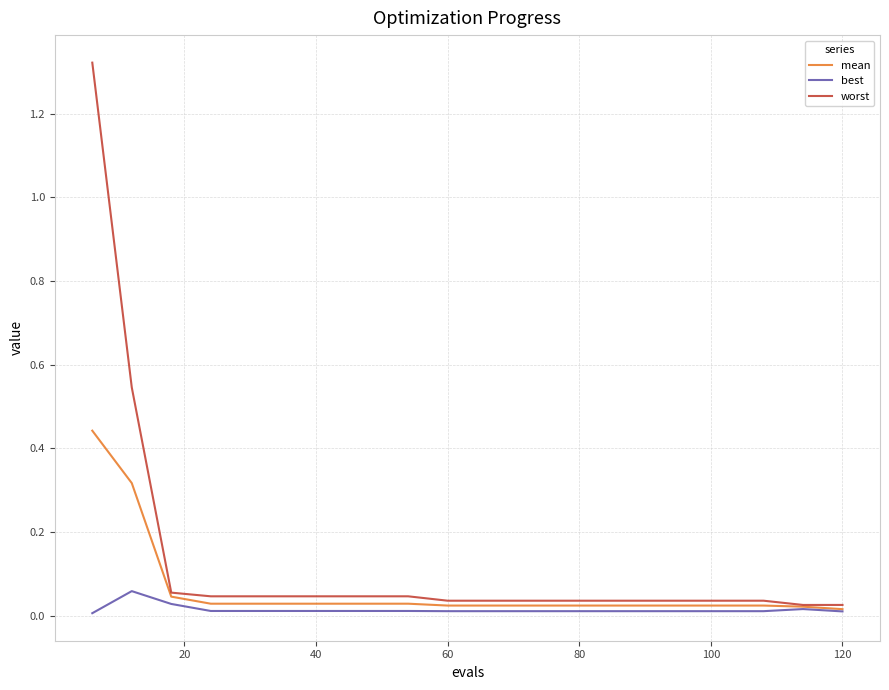

Which series has the largest range (max minus min)?

worst